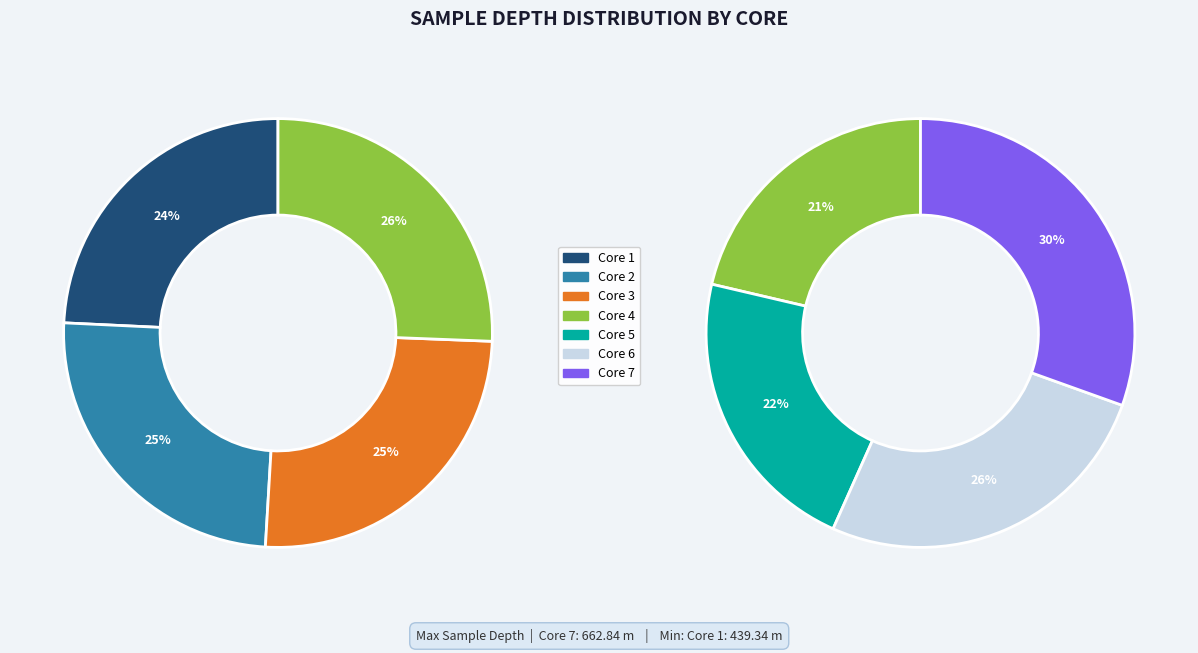

Count the number of slices in the pie.

7